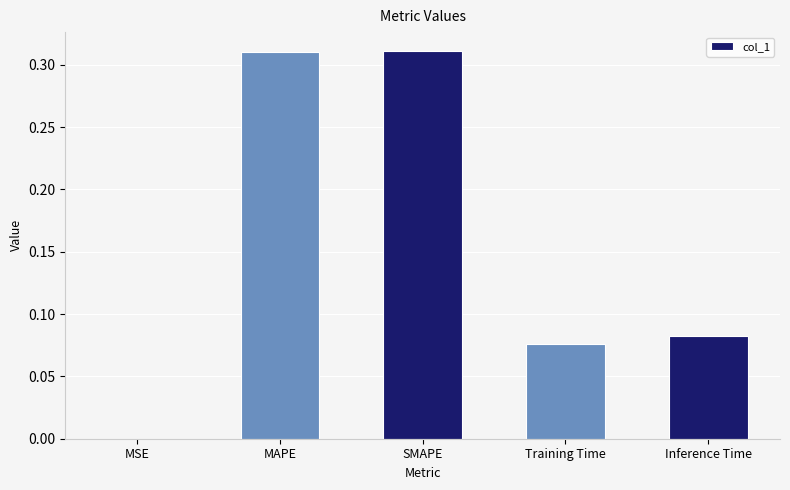

The chart shows a value of 0.1 at SMAPE. True or false?

False